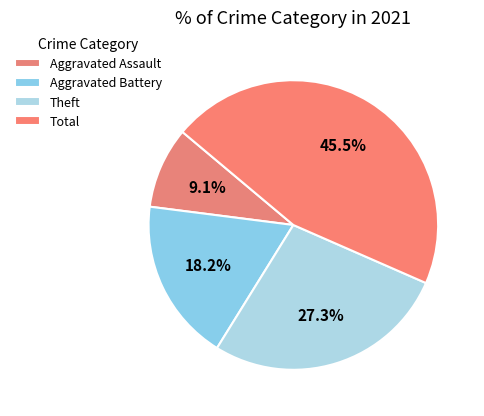

Count the number of slices in the pie.

4